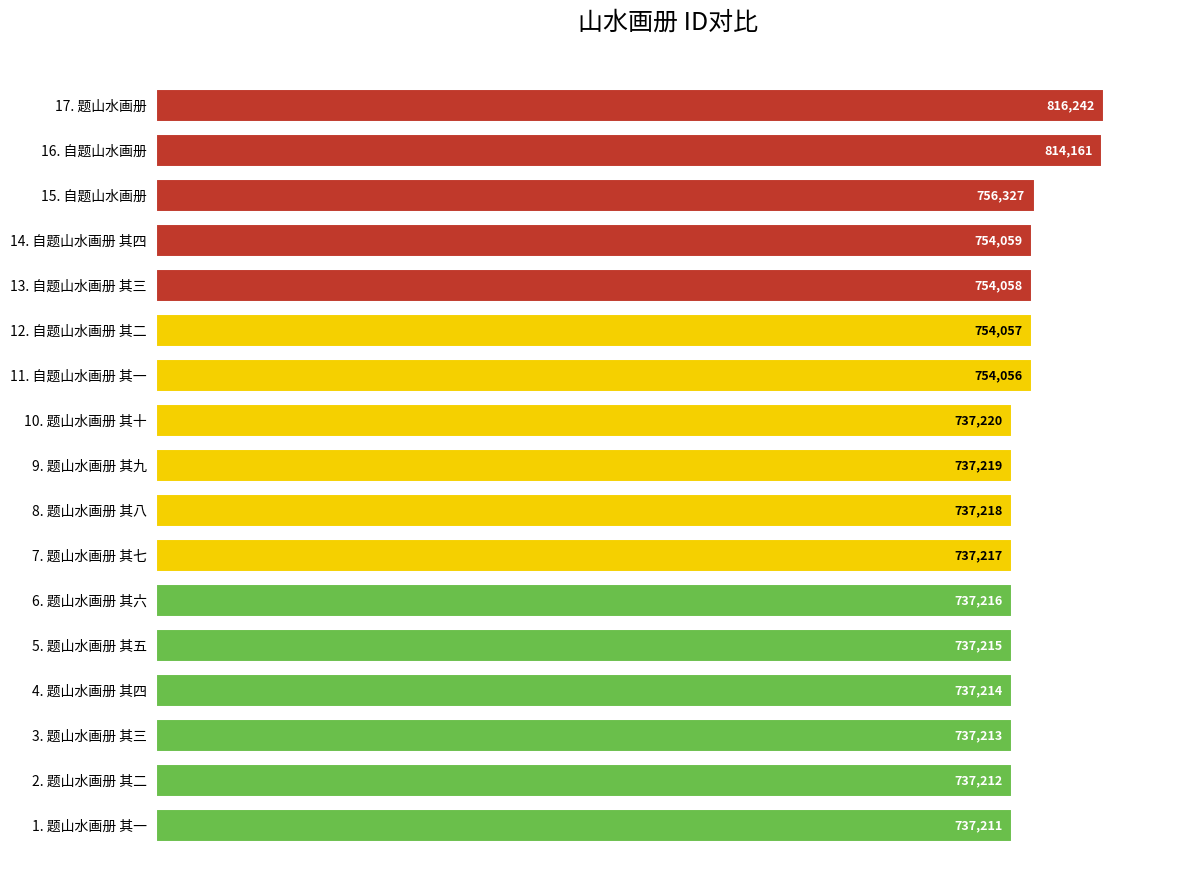

How many data points are less than 737219?

8